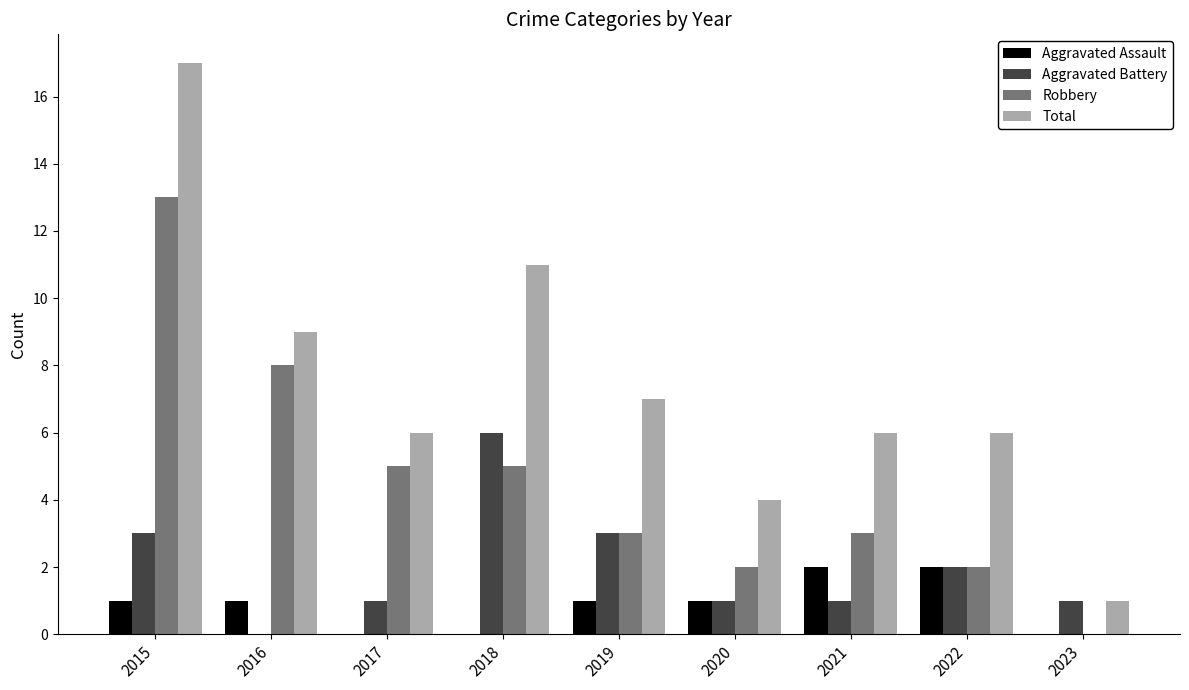

Which series has the largest total across all categories?

Total